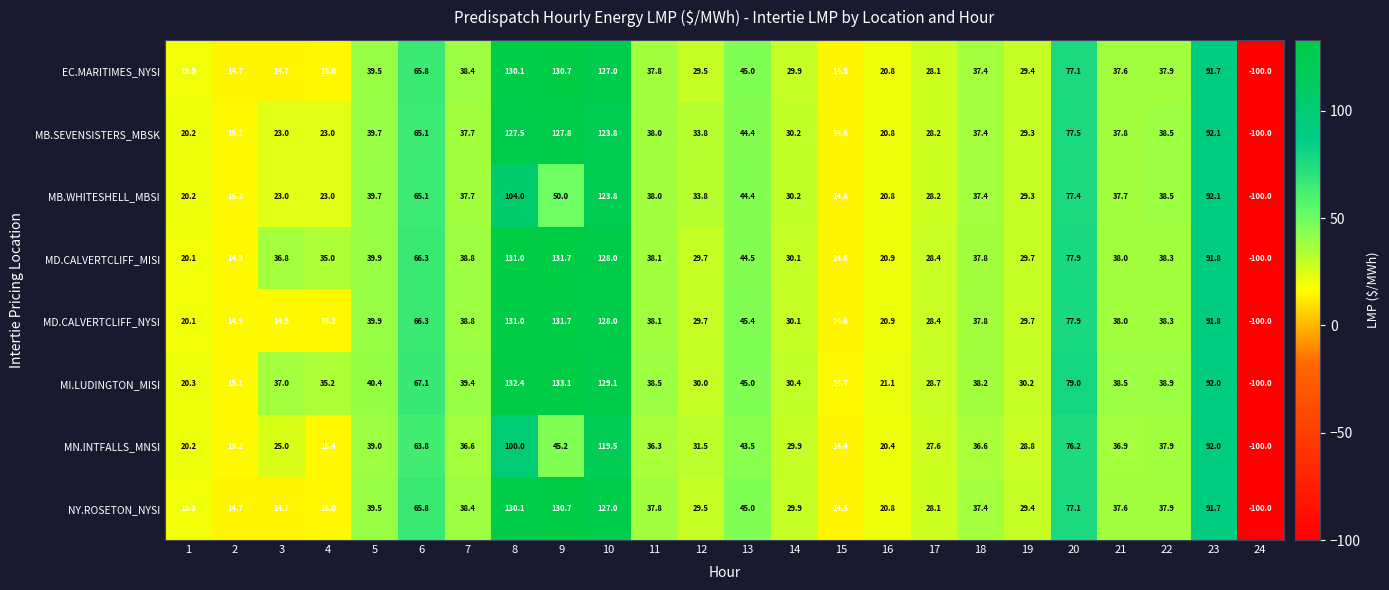

Which series changed the most between 7 and 22?

MN.INTFALLS_MNSI